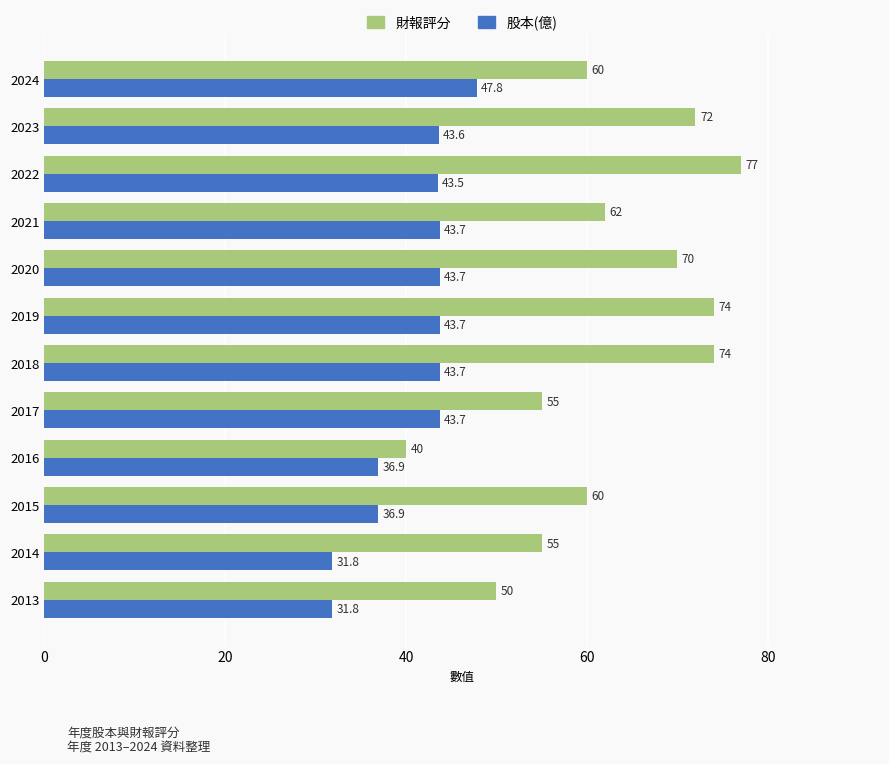

What is the minimum value shown in the chart?

31.8